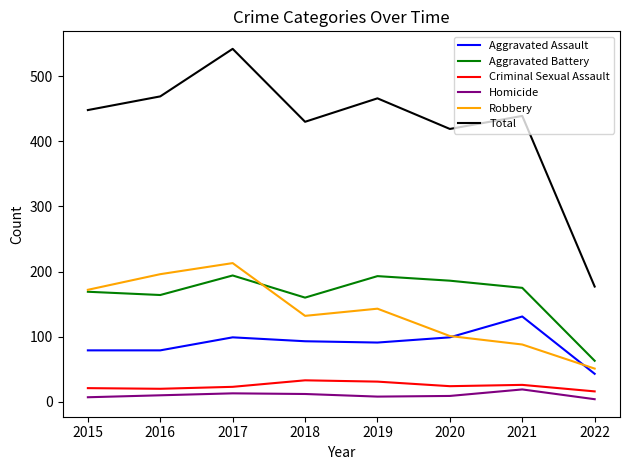

What is the sum of the Criminal Sexual Assault values at 2021 and 2017?

49